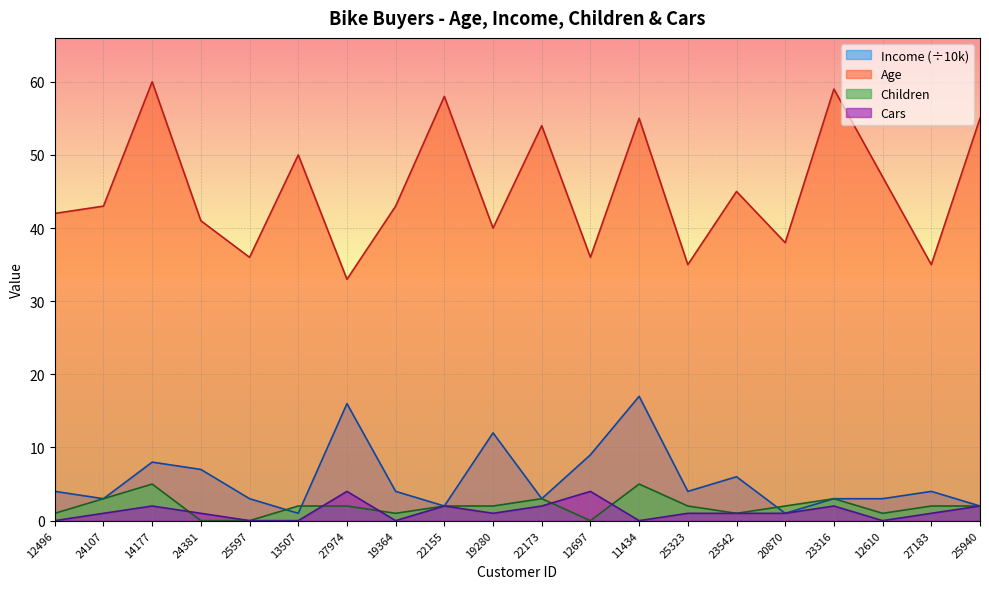

Which series has the largest total across all categories?

Age